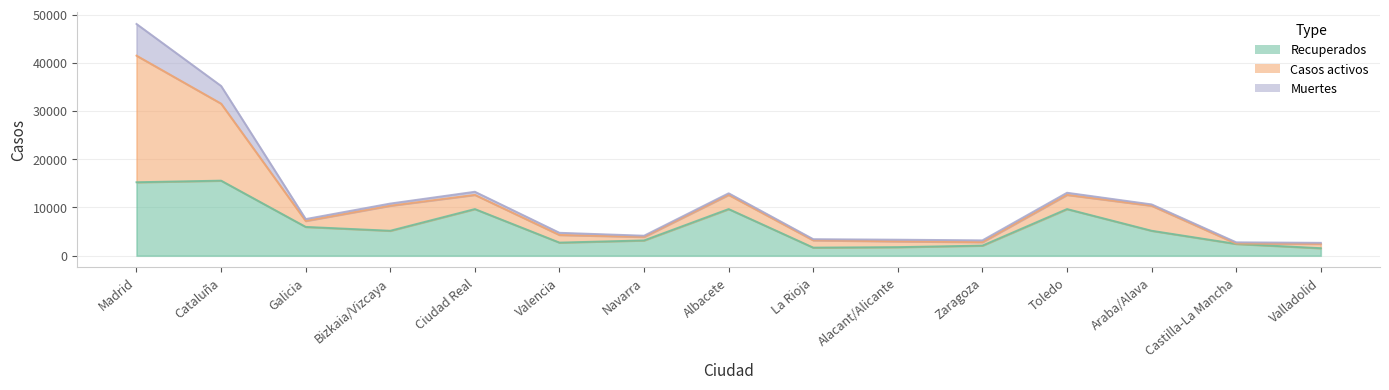

How many values in the Muertes series exceed 370?

7